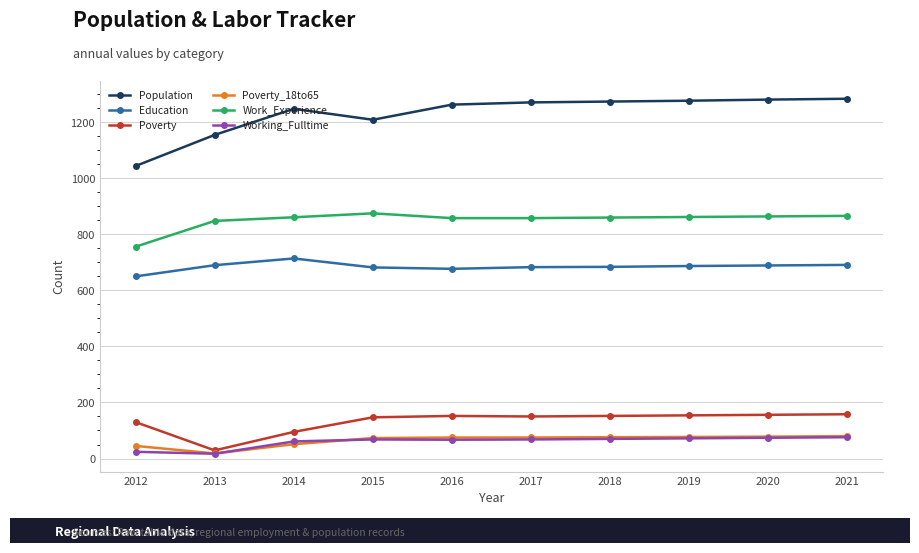

Which series has the largest range (max minus min)?

Population